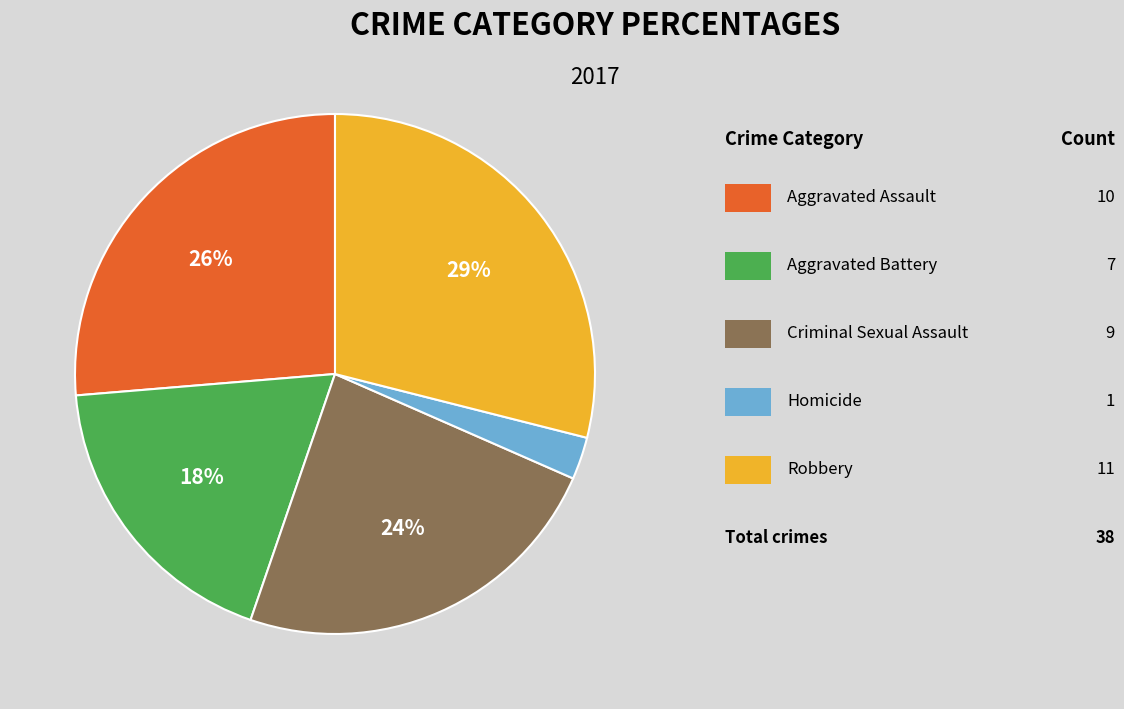

To the nearest percent, what is the average slice percentage?

20%